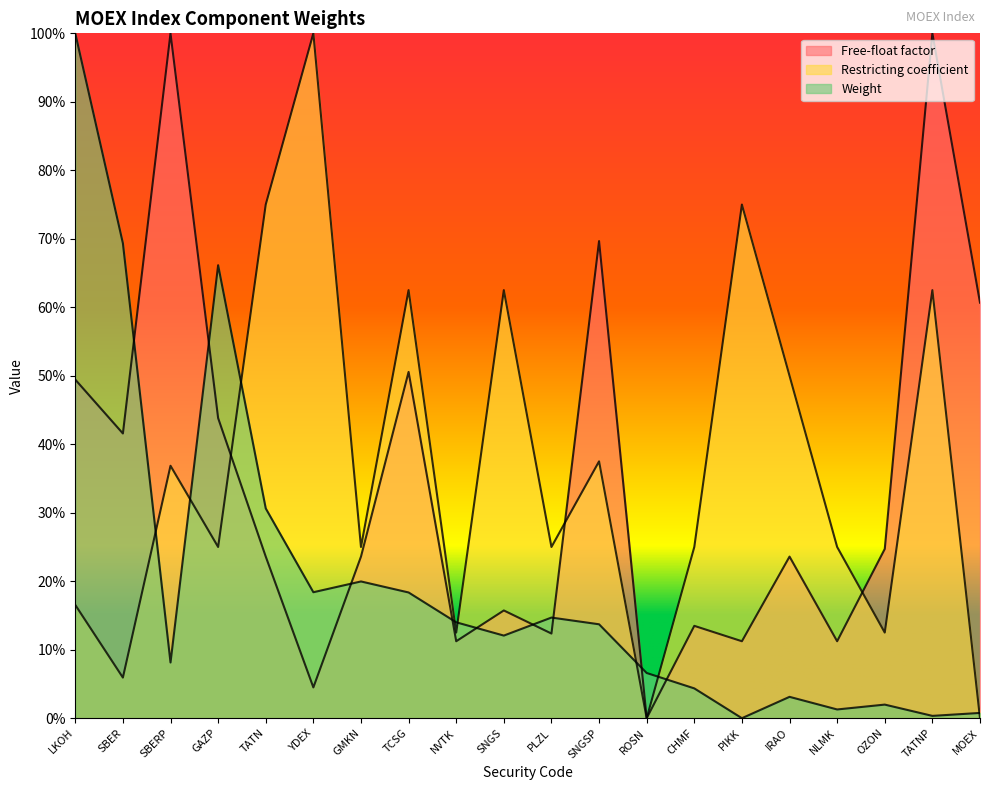

At how many categories does at least one series exceed 0?

20